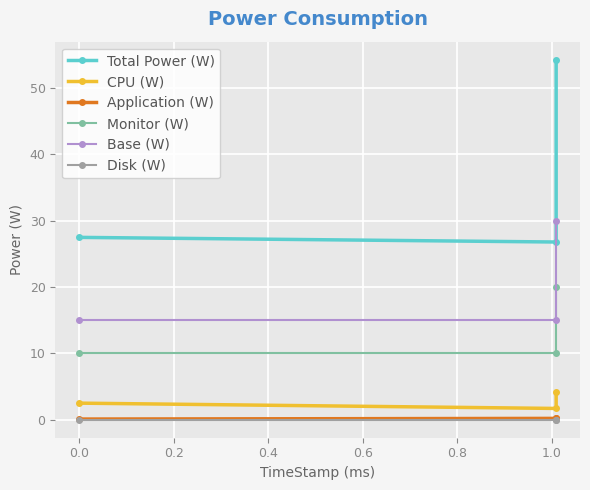

The value of Total Power (W) at 0.0 is 38.8. True or false?

False